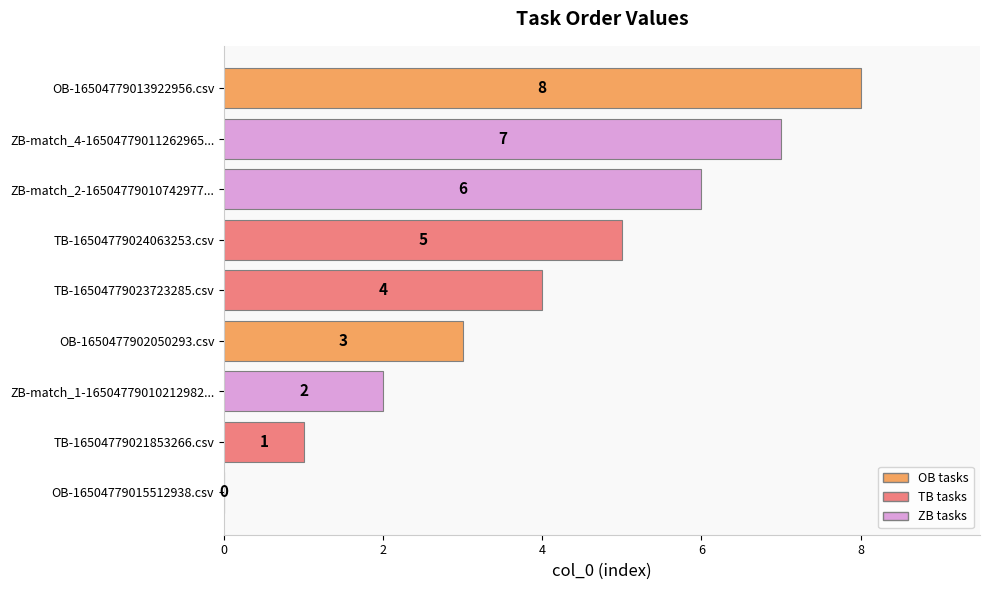

What is the change in value from OB-1650477902050293.csv to ZB-match_2-16504779010742977...?

+3